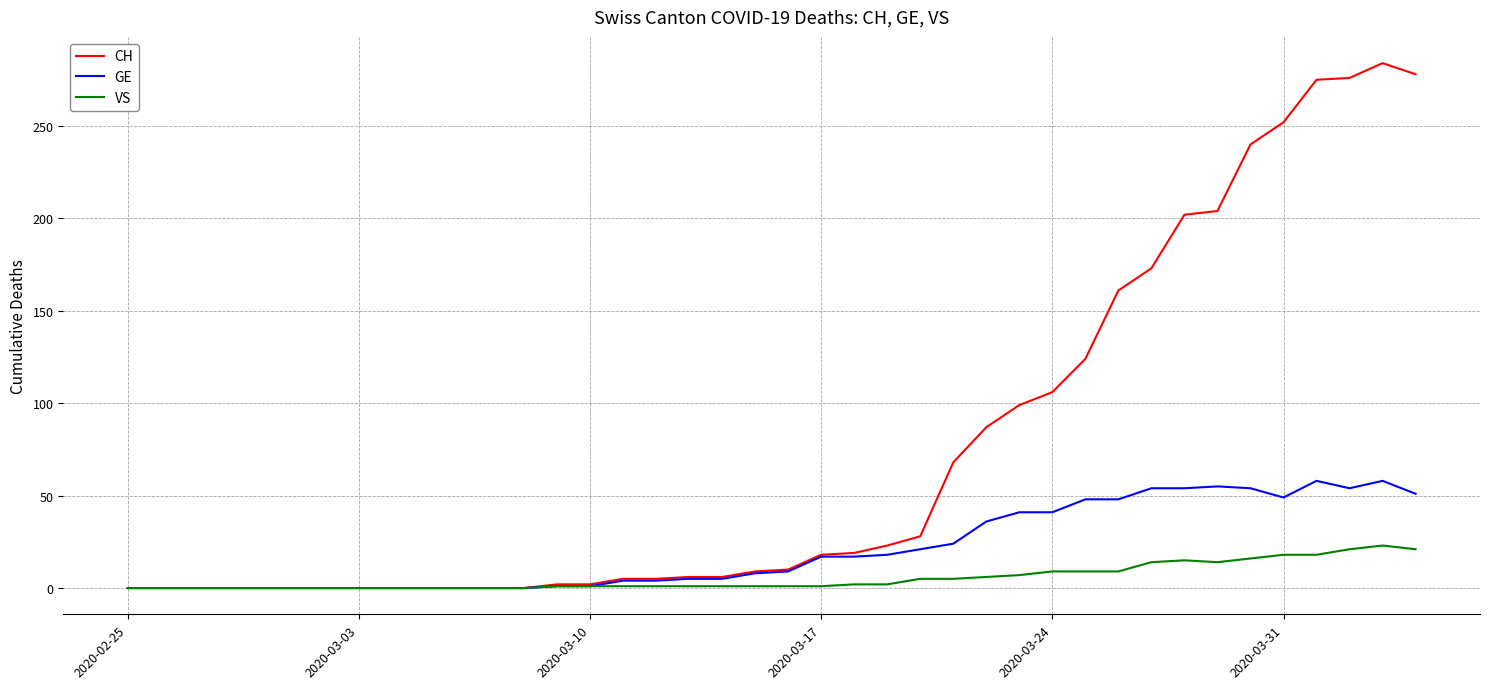

Rank the series by their average value, from lowest to highest.

VS, GE, CH